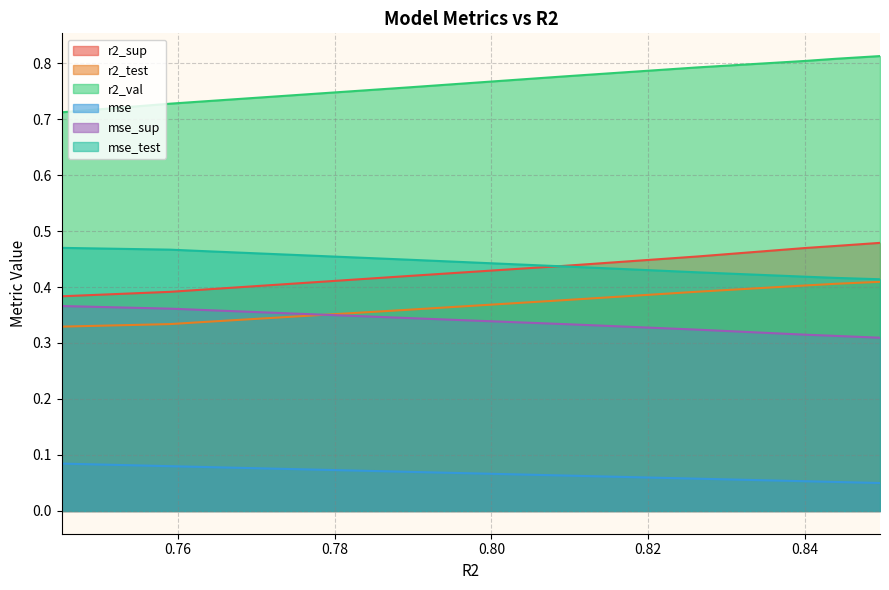

Count the number of data series in this chart.

6